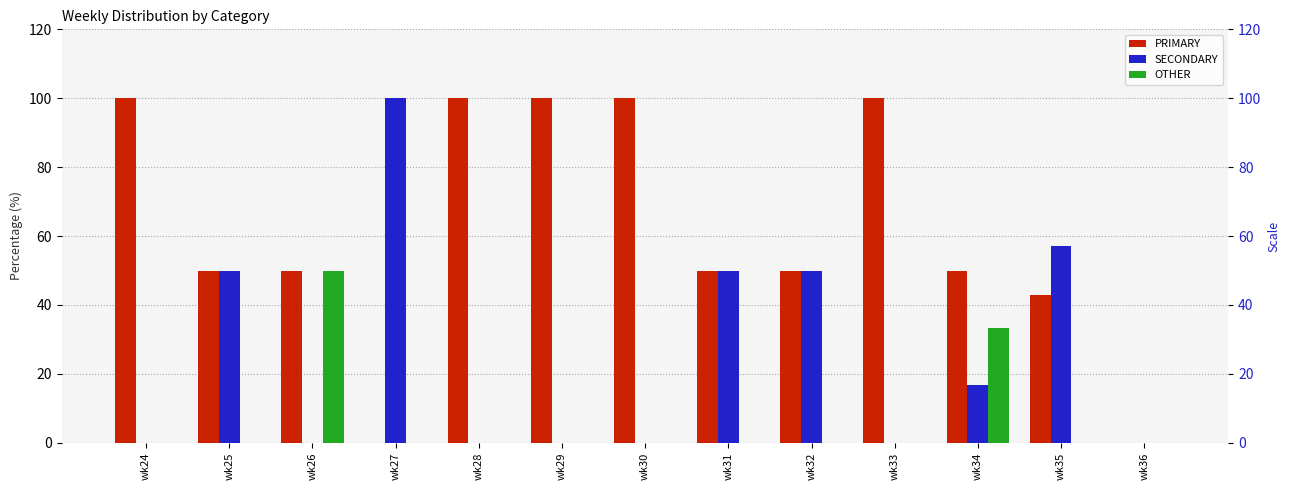

At which label does PRIMARY first exceed 50?

wk24